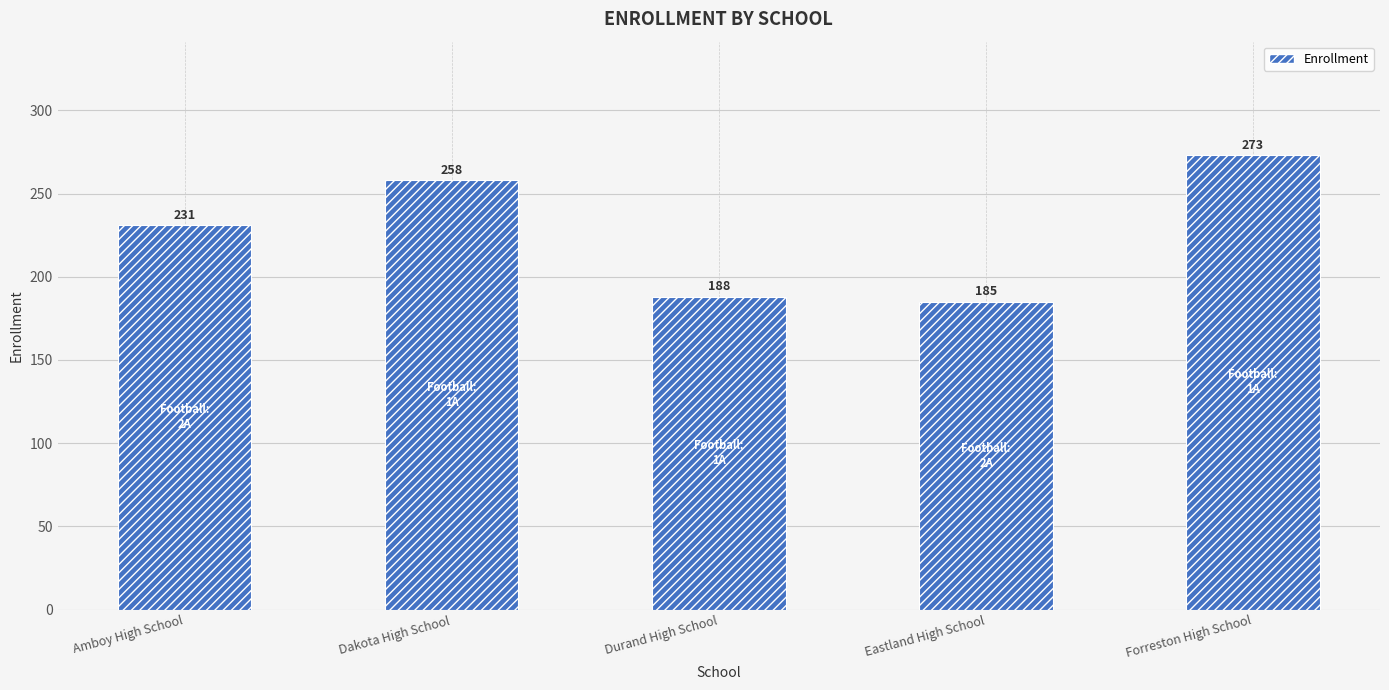

List the labels in order of value, smallest first.

Eastland High School, Durand High School, Amboy High School, Dakota High School, Forreston High School